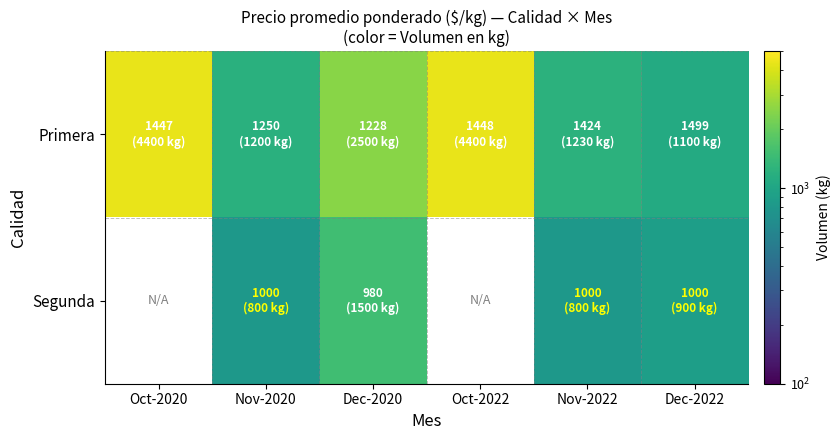

Is the value of Segunda at Dec-2020 greater than the value of Primera at Oct-2020?

No